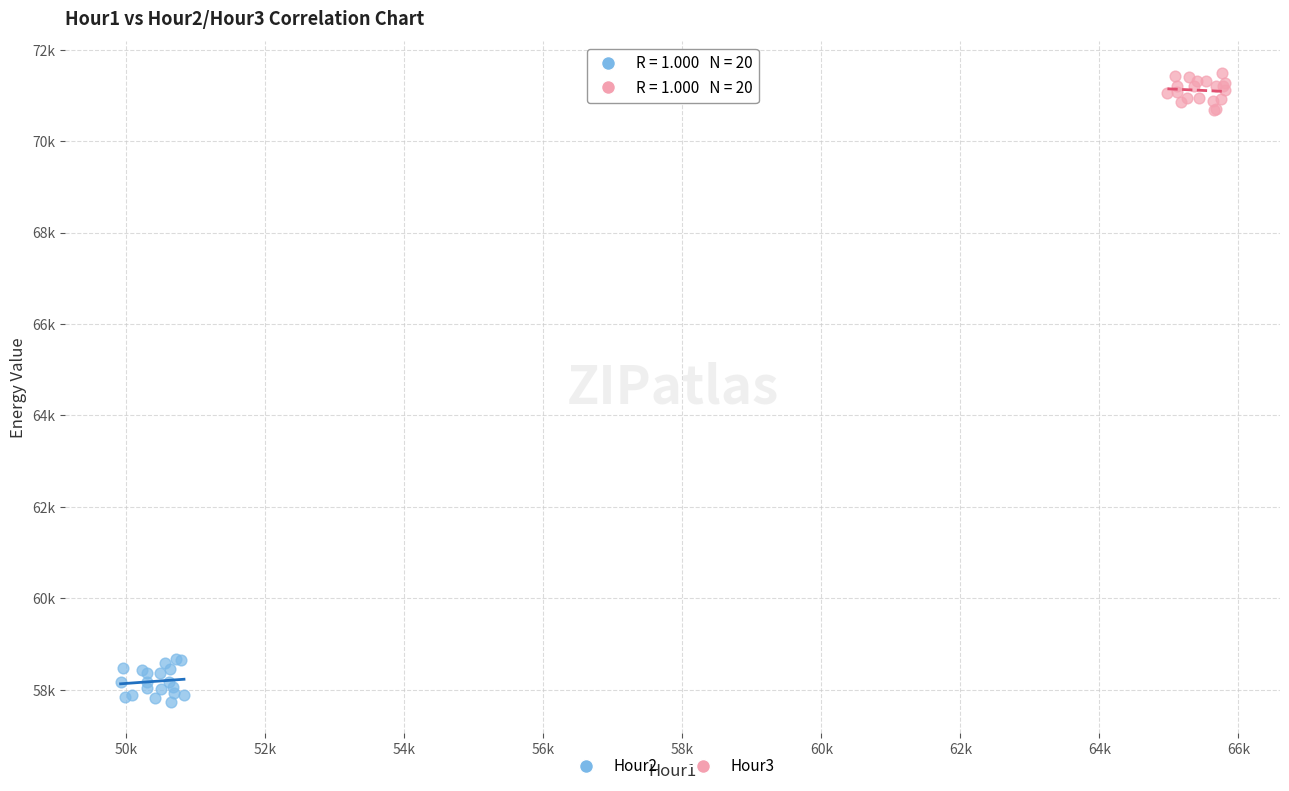

What are all the series names shown in the legend?

Hour2, Hour3